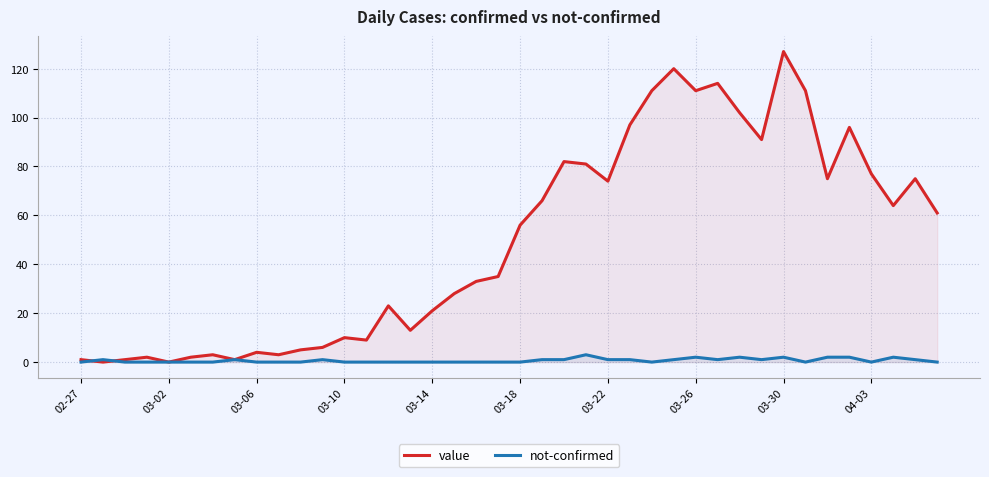

True or false: not-confirmed has a value of 0 at 29.

False